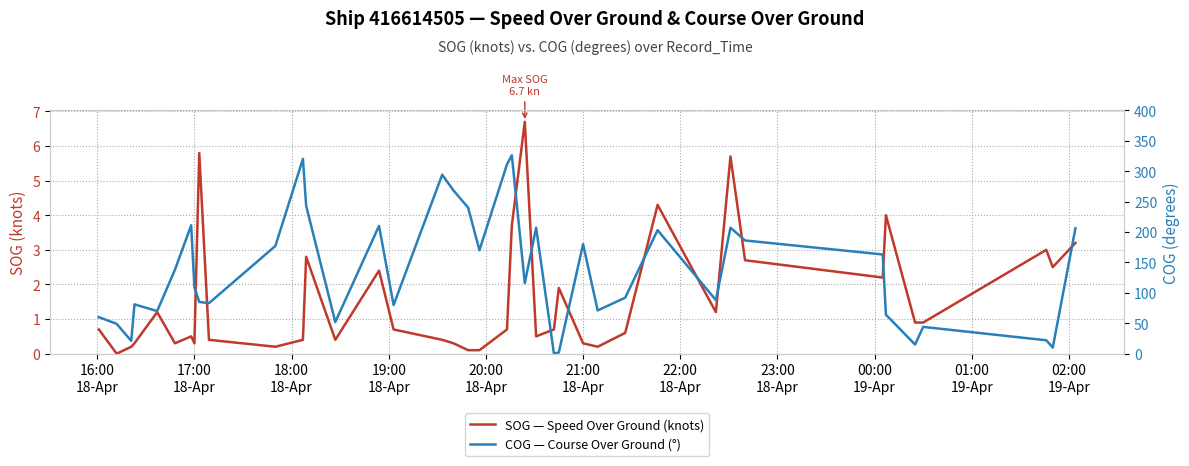

Is the value of COG — Course Over Ground (°) at 18:00
18-Apr greater than the value of SOG — Speed Over Ground (knots) at 28?

Yes